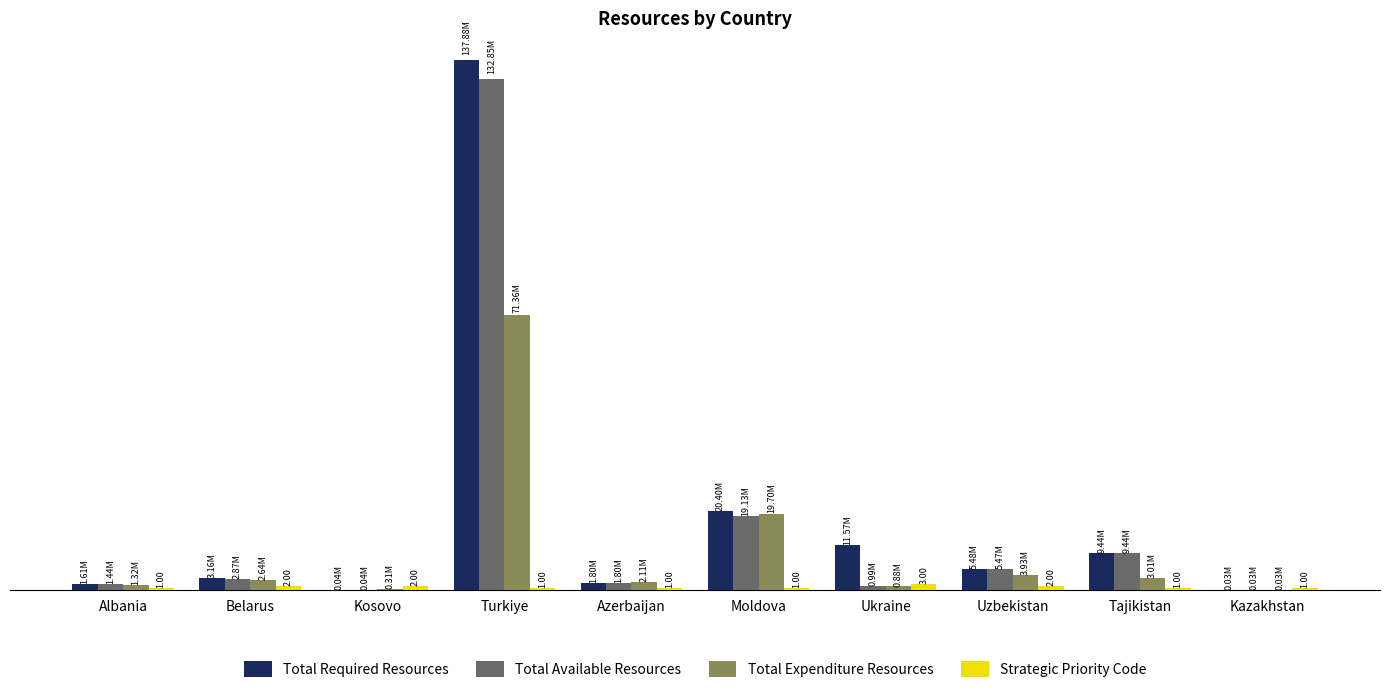

What is the minimum value shown in the chart?

26352